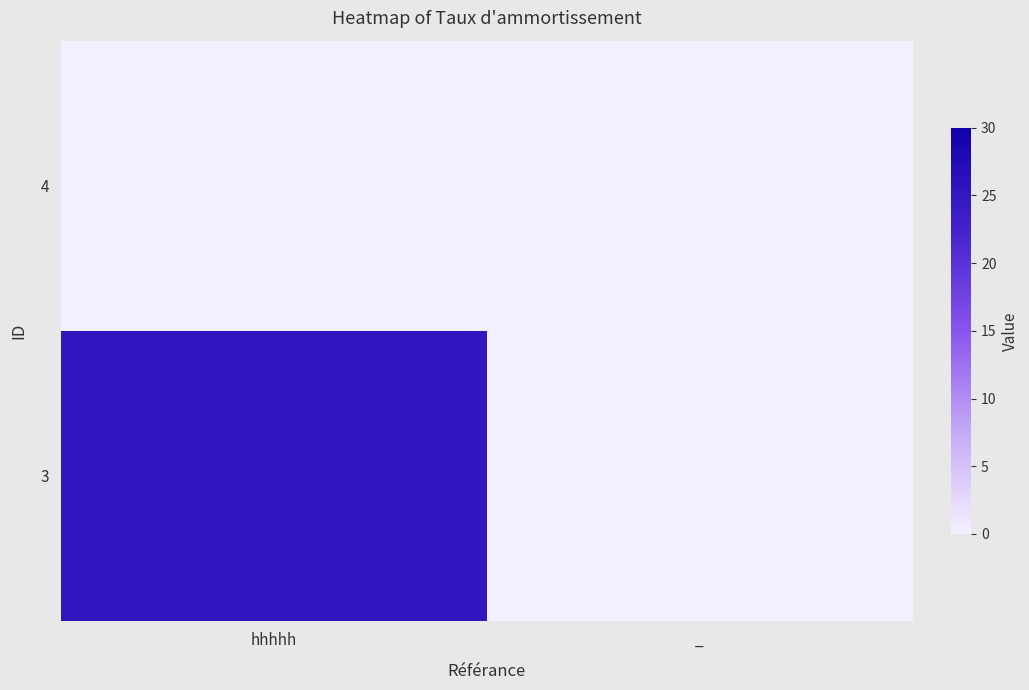

At how many categories does at least one series exceed 24?

1